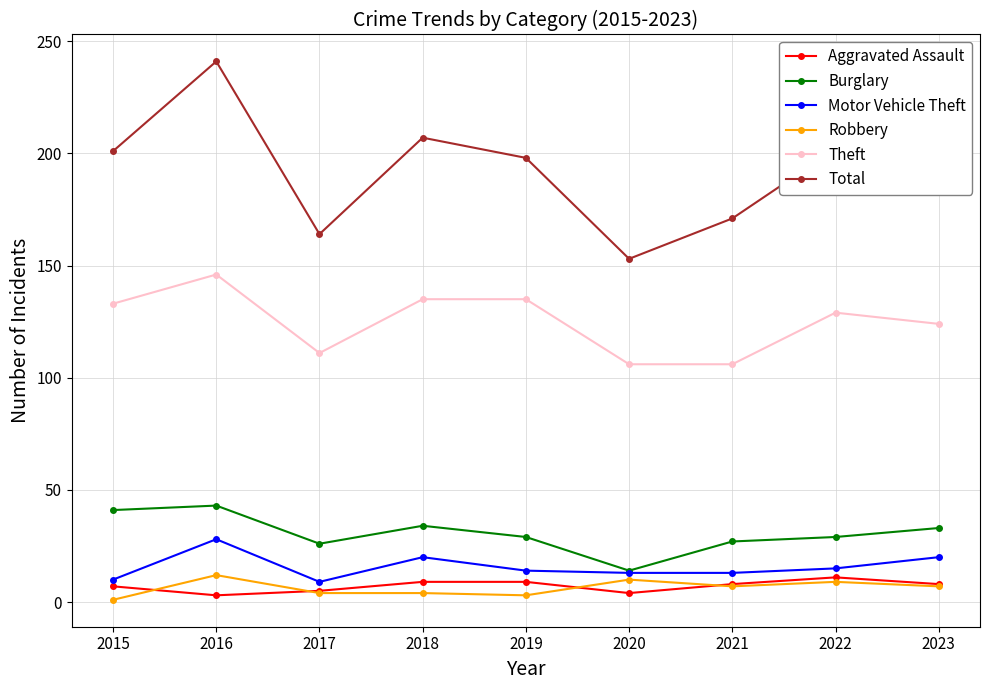

Between 2015 and 2021, which series saw the biggest shift?

Total